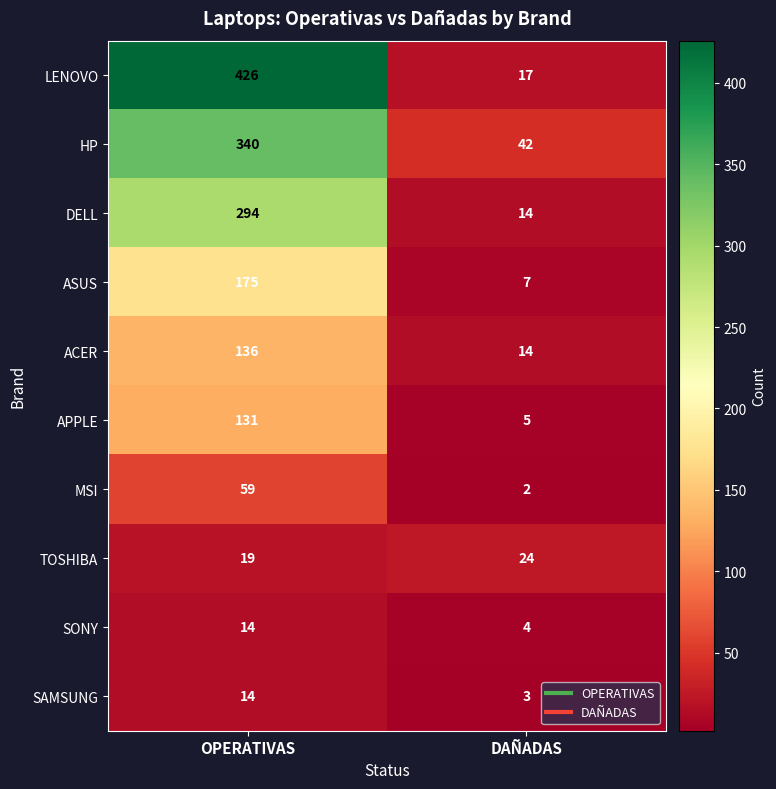

What is the spread (max minus min) of values at OPERATIVAS?

412